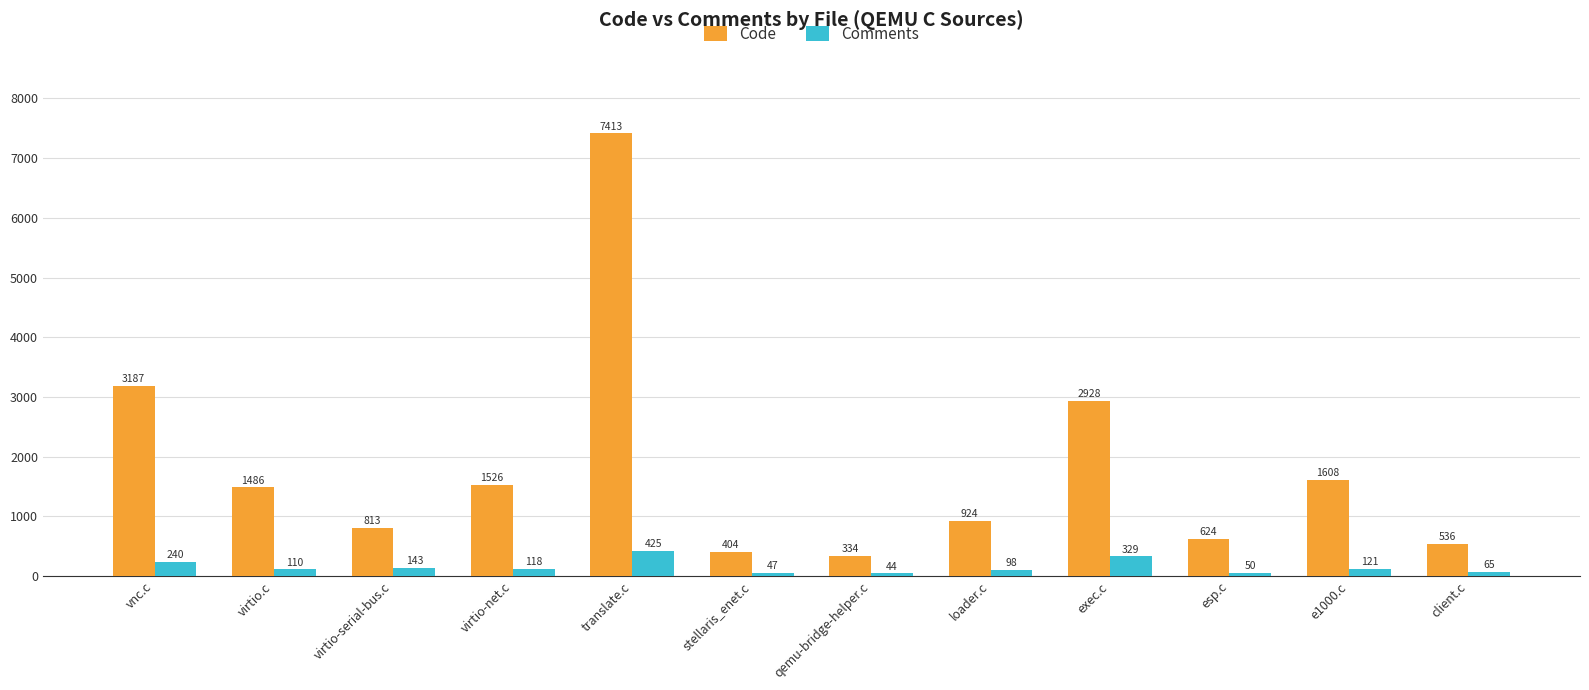

Rank the series by their average value, from highest to lowest.

Code, Comments